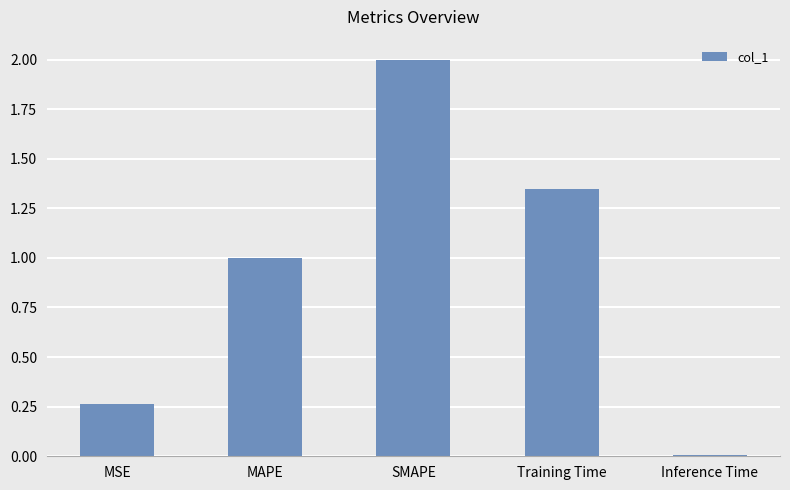

What is the label of the 4th bar from the left?

Training Time